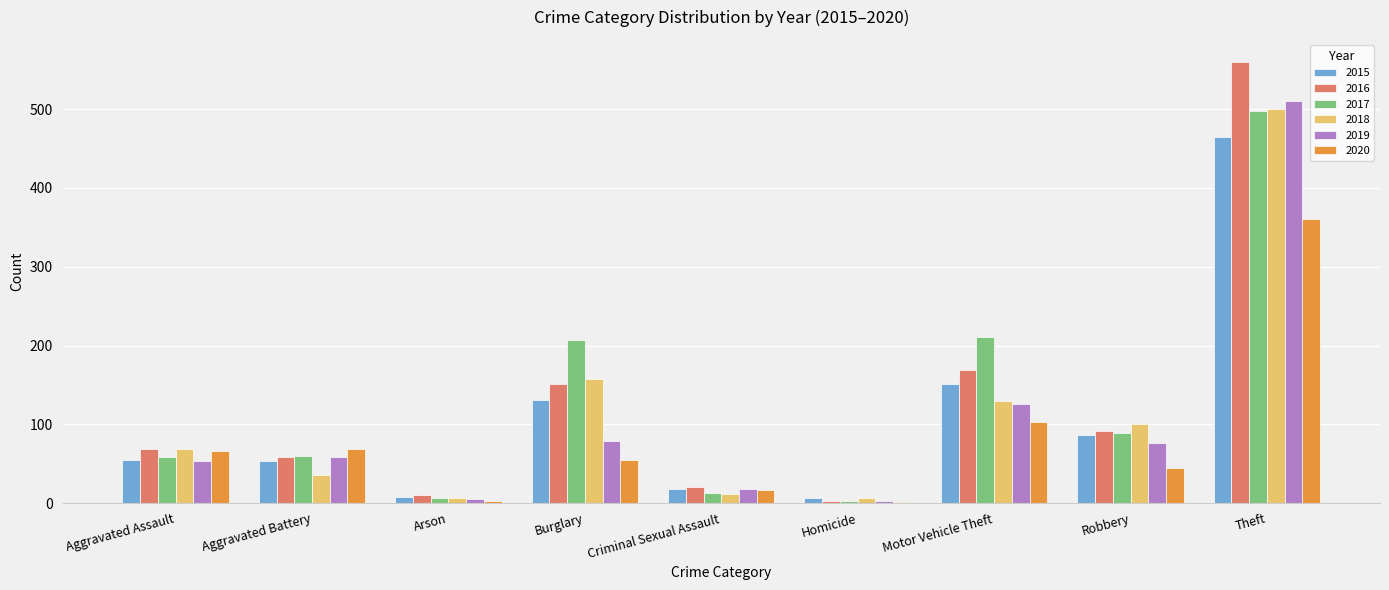

What is the sum of the 2020 values at Criminal Sexual Assault and Burglary?

72